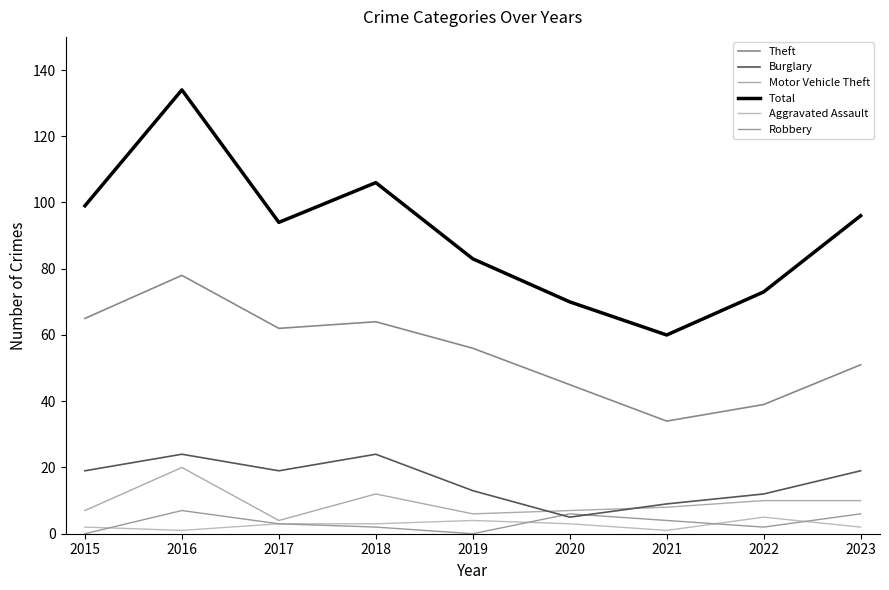

Reading left to right, transcribe all the data shown in this chart.

Theft: 2015=65	2016=78	2017=62	2018=64	2019=56	2020=45	2021=34	2022=39	2023=51
Burglary: 2015=19	2016=24	2017=19	2018=24	2019=13	2020=5	2021=9	2022=12	2023=19
Motor Vehicle Theft: 2015=7	2016=20	2017=4	2018=12	2019=6	2020=7	2021=8	2022=10	2023=10
Total: 2015=99	2016=134	2017=94	2018=106	2019=83	2020=70	2021=60	2022=73	2023=96
Aggravated Assault: 2015=2	2016=1	2017=3	2018=3	2019=4	2020=3	2021=1	2022=5	2023=2
Robbery: 2015=0	2016=7	2017=3	2018=2	2019=0	2020=6	2021=4	2022=2	2023=6